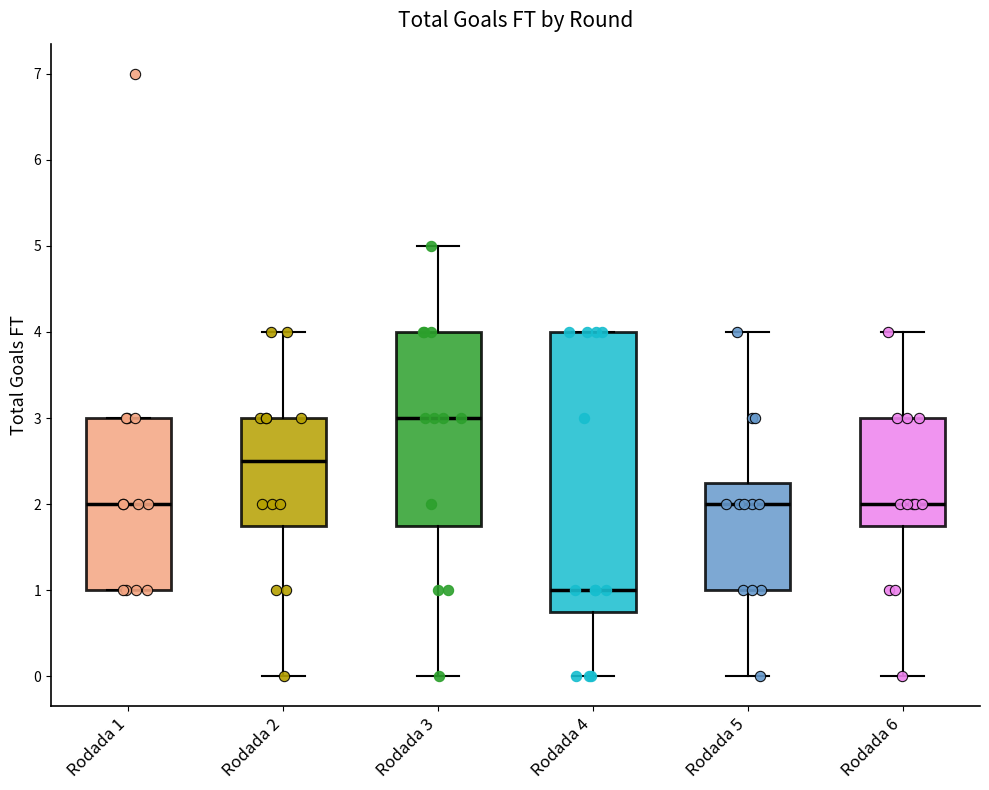

Which box has the lowest median line?

Rodada 4